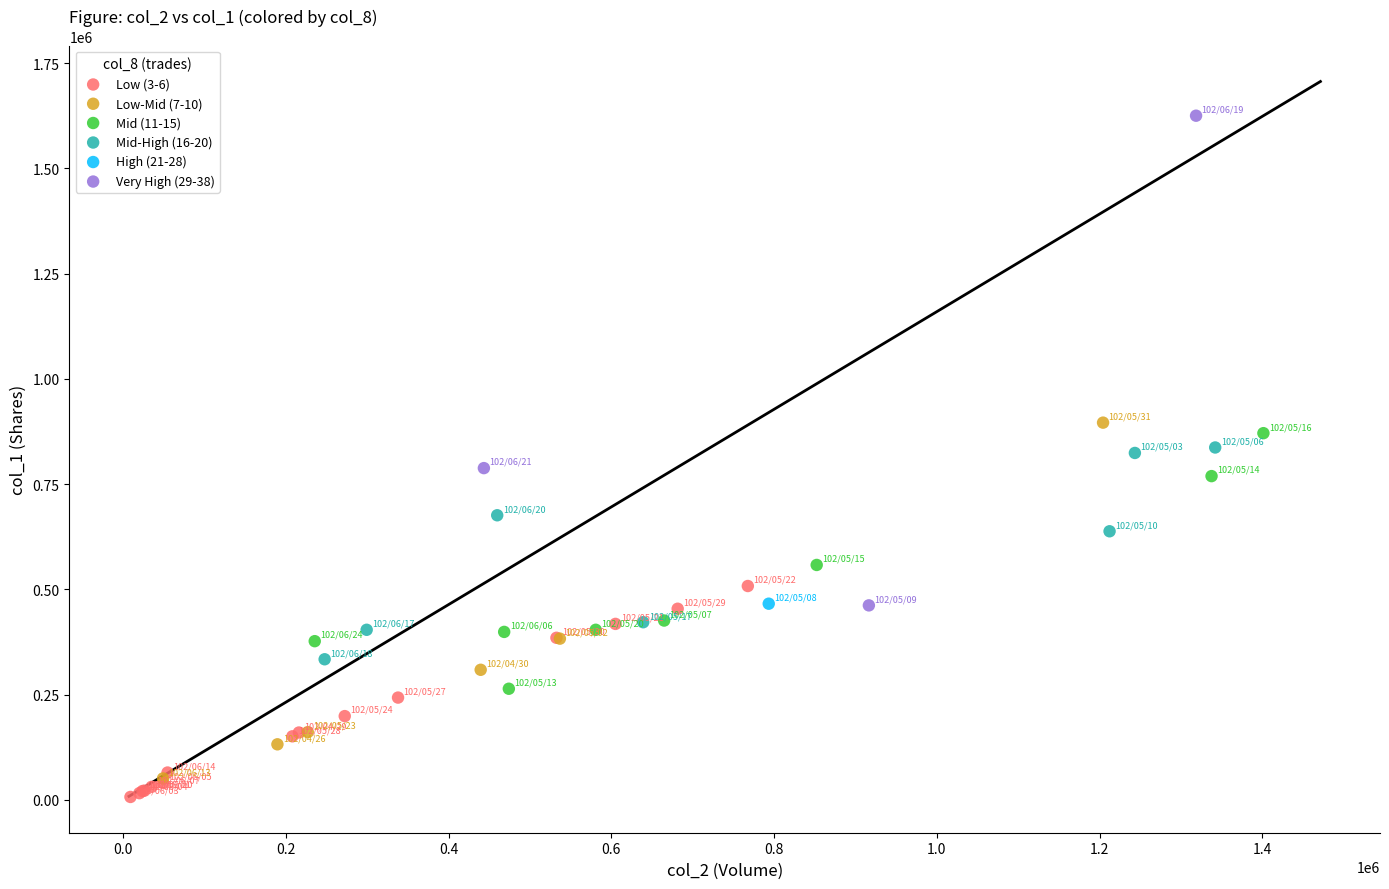

What are all the series names shown in the legend?

Low (3-6), Low-Mid (7-10), Mid (11-15), Mid-High (16-20), High (21-28), Very High (29-38)